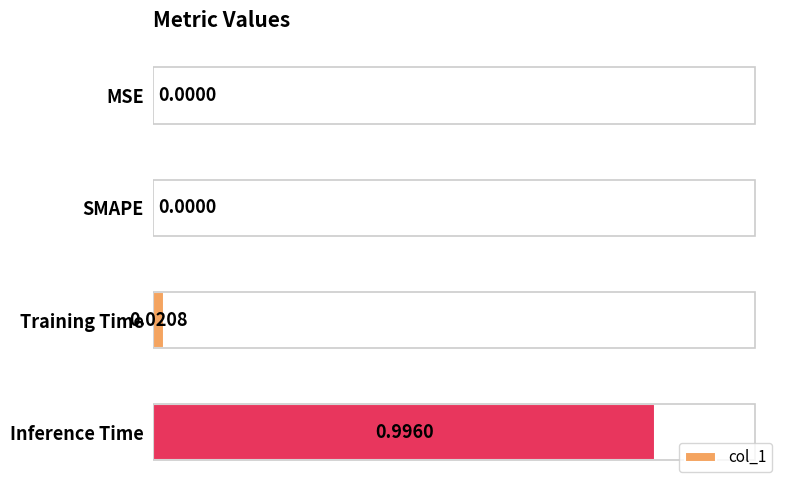

Which has a higher value, Training Time or SMAPE?

Training Time